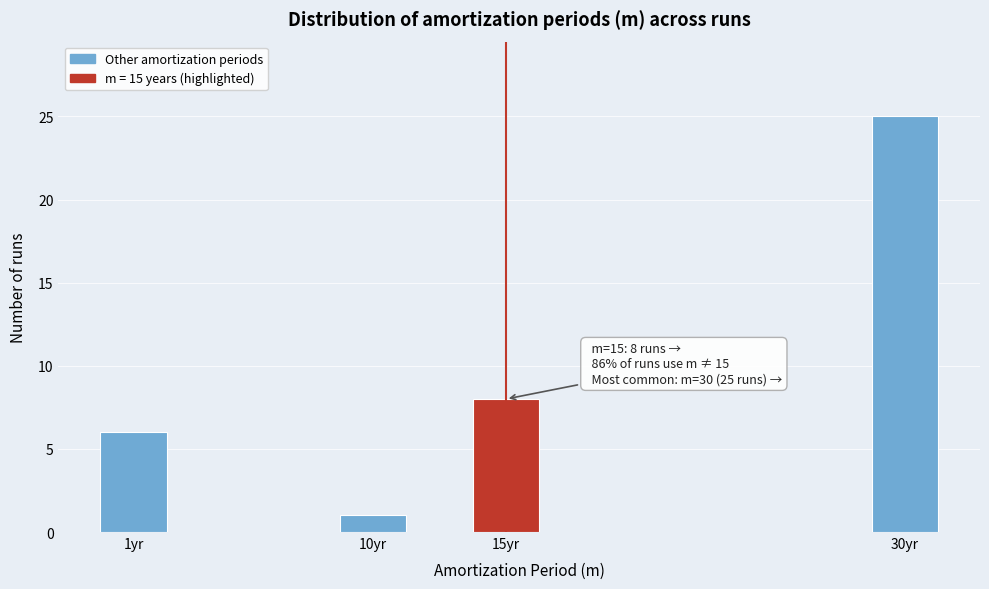

Reading right to left, extract all data points from this chart.

25	8	1	6